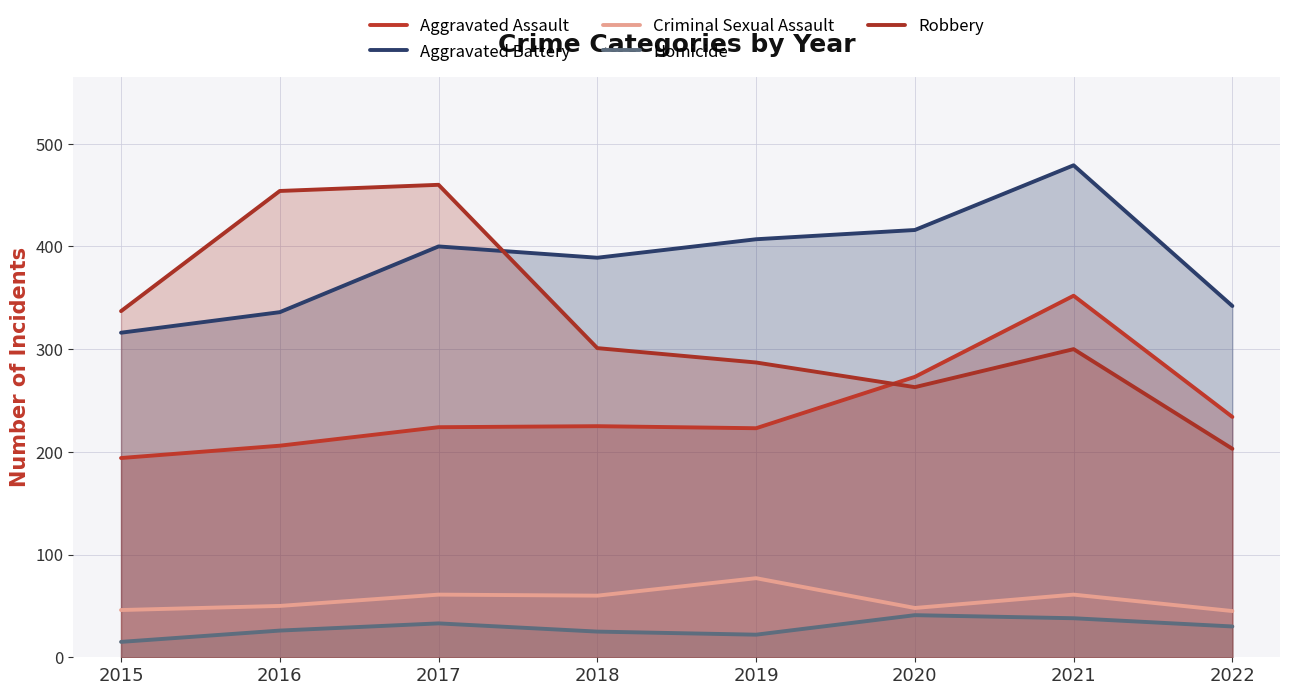

The value of Homicide at 2021 is 38. True or false?

True